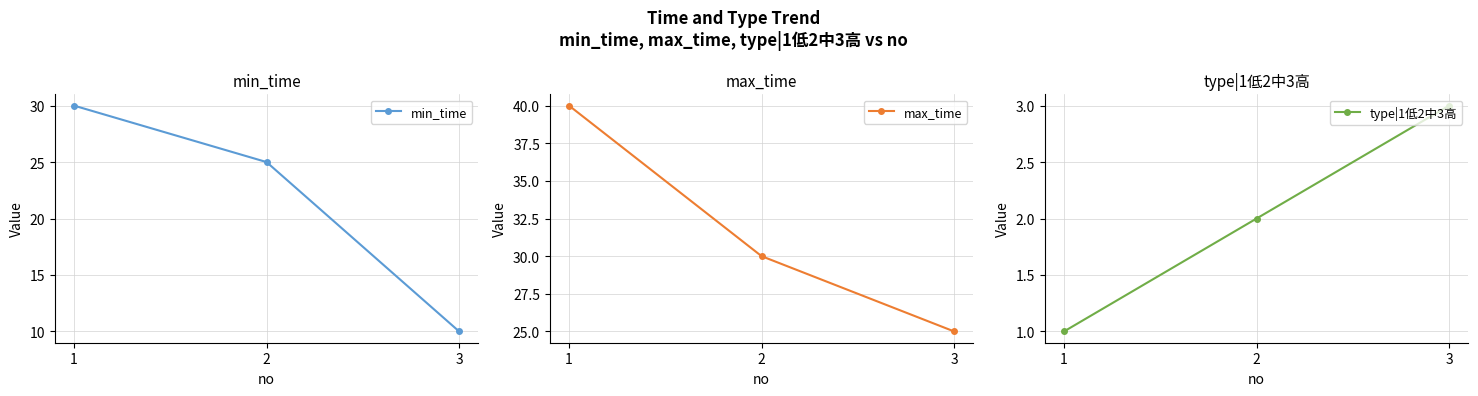

Rank the series by their average value, from lowest to highest.

type|1低2中3高, min_time, max_time